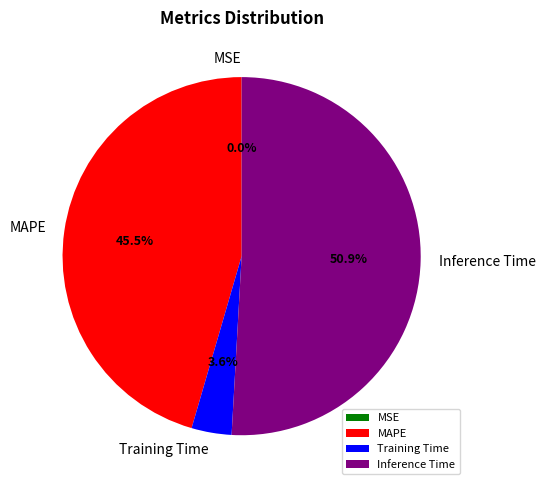

The MAPE slice represents 57% of the pie. True or false?

False